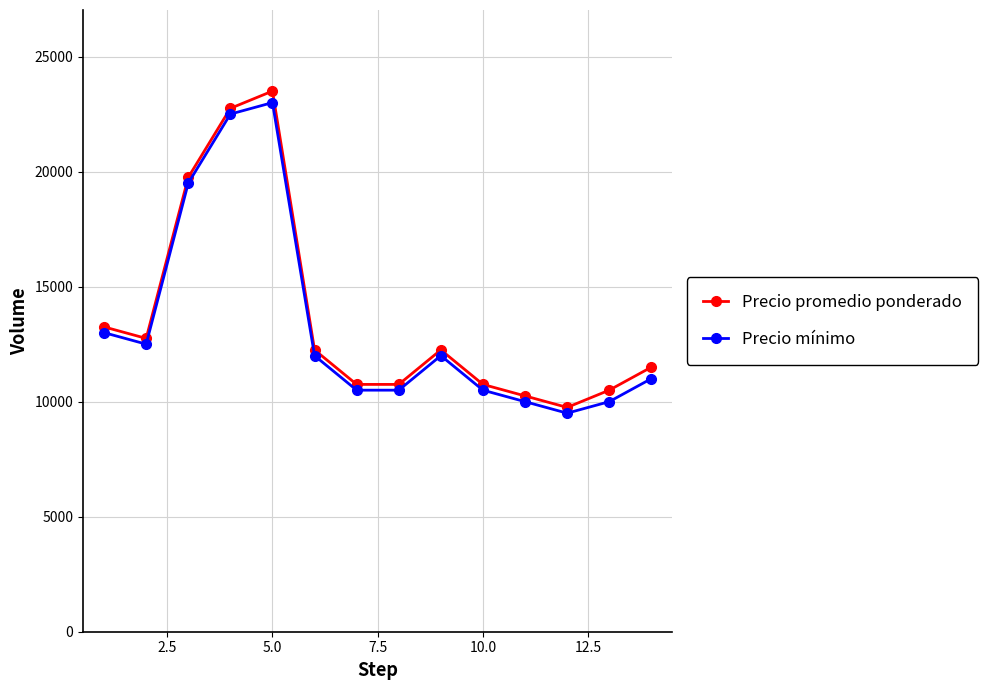

True or false: Precio mínimo and Precio promedio ponderado cross at least once.

False